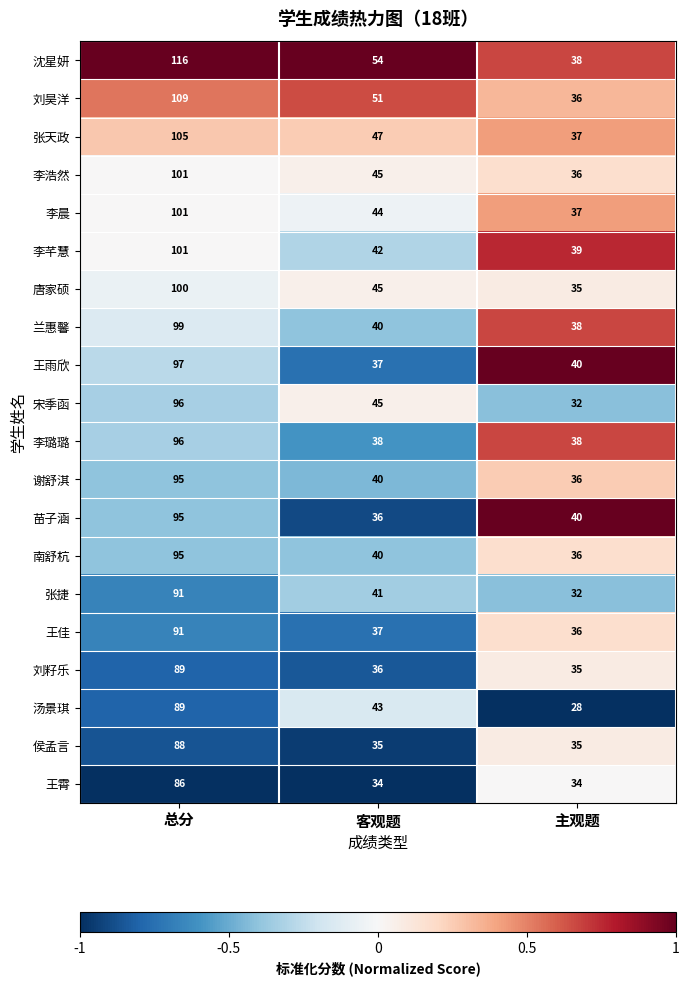

At which label does 沈星妍 first exceed 54?

总分